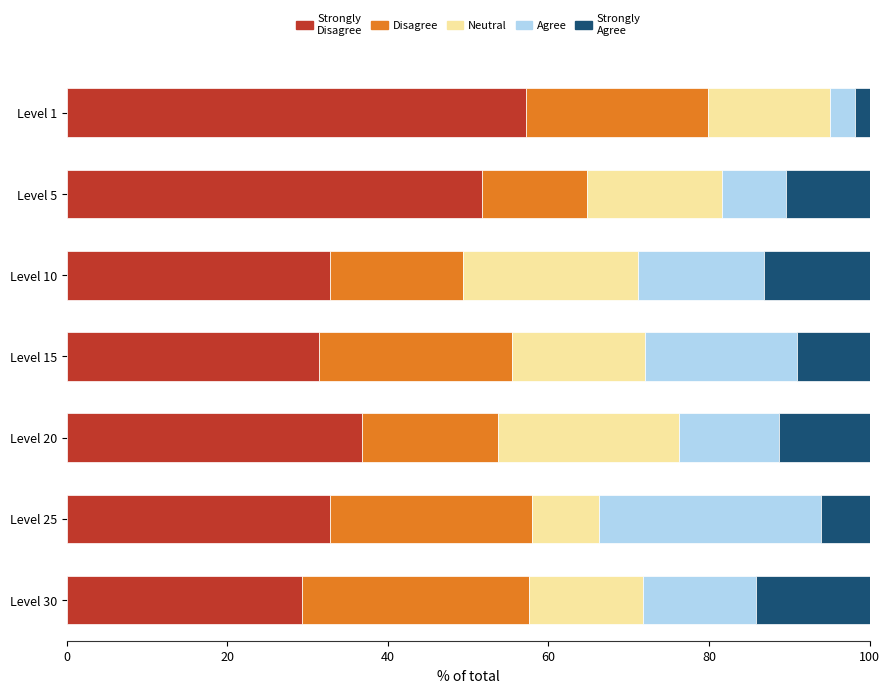

What is the total value across all series at Level 20?

100.0